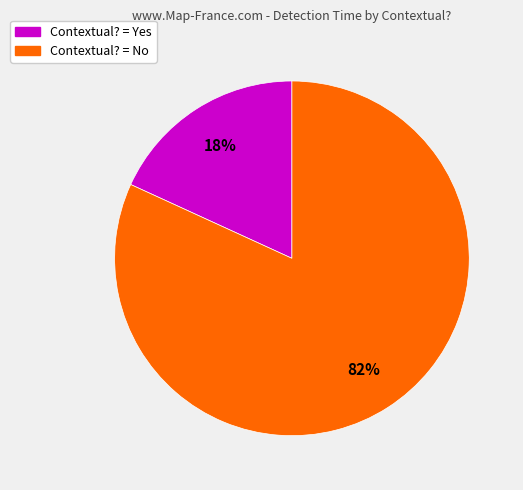

To the nearest percent, what is the difference between the largest and smallest slice percentages?

64%